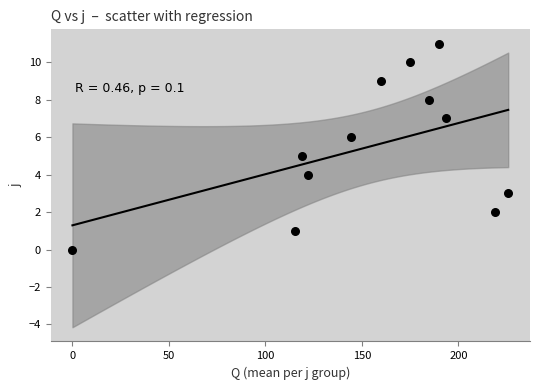

What is the average Y value?

6